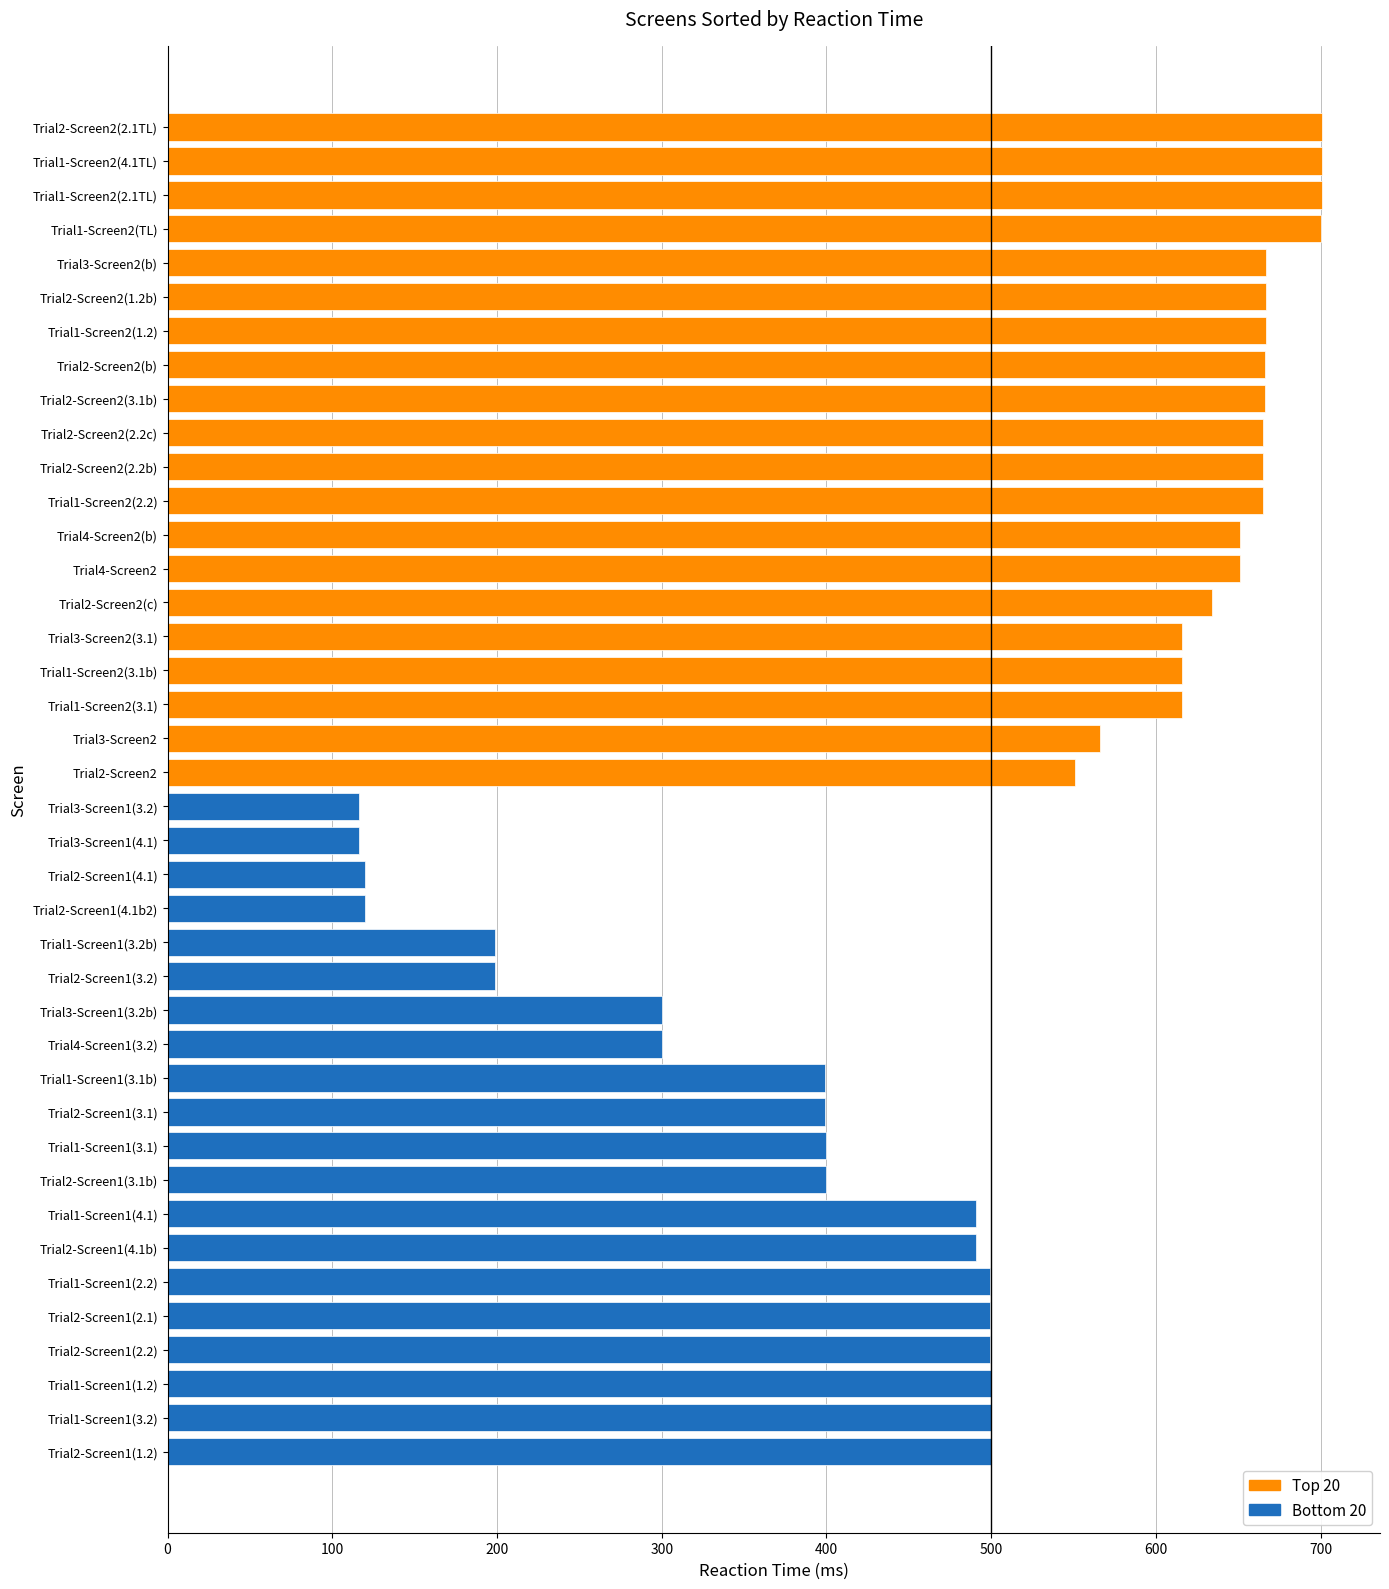

List the series in order of their peak value, lowest first.

Bottom 20, Top 20